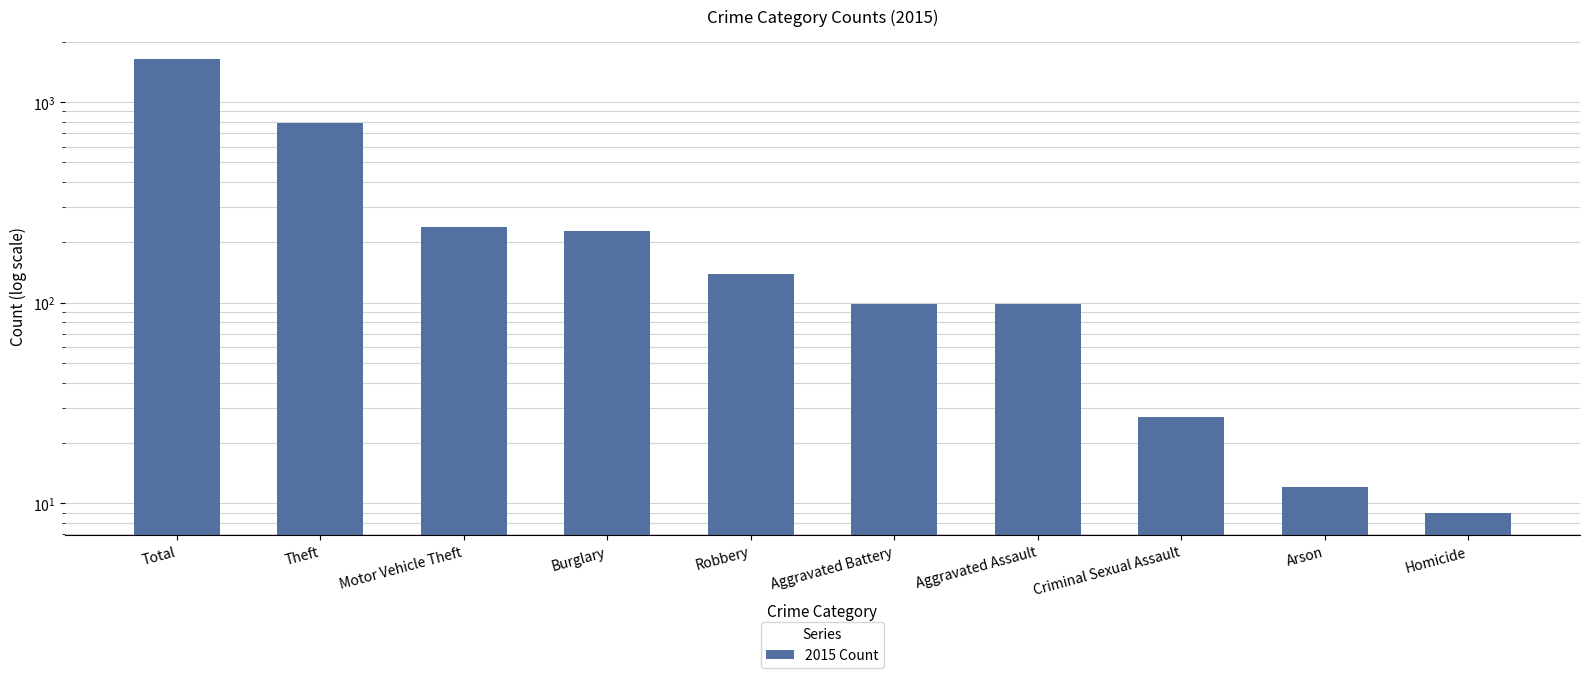

How many bars are there in total?

10